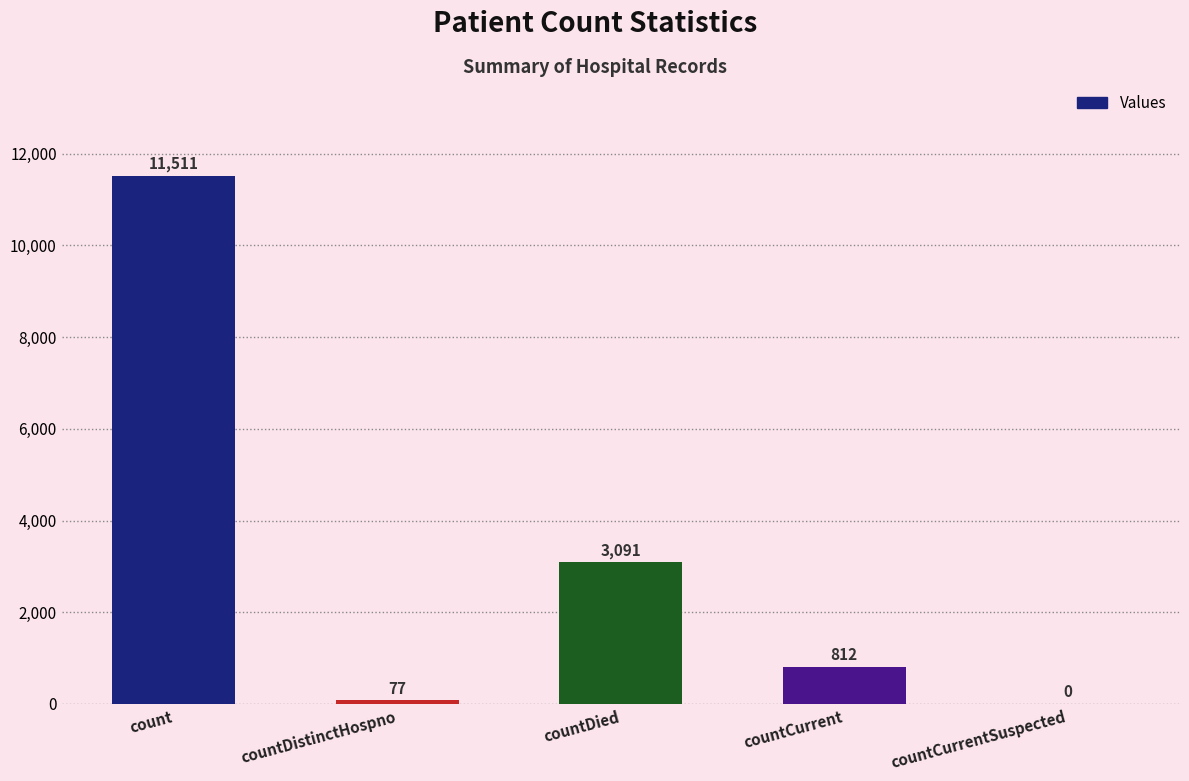

At which label is the value closest to 5755?

countDied